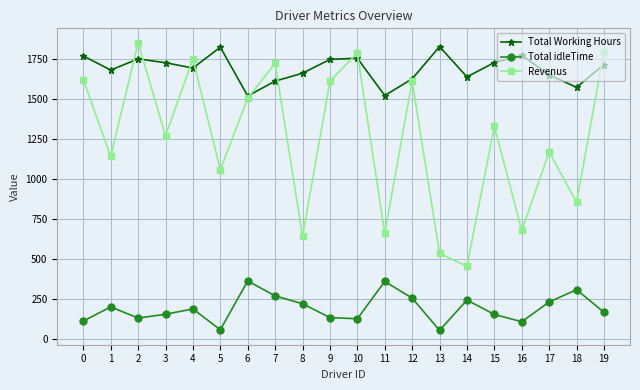

Is this an area chart (filled region under the line)?

No